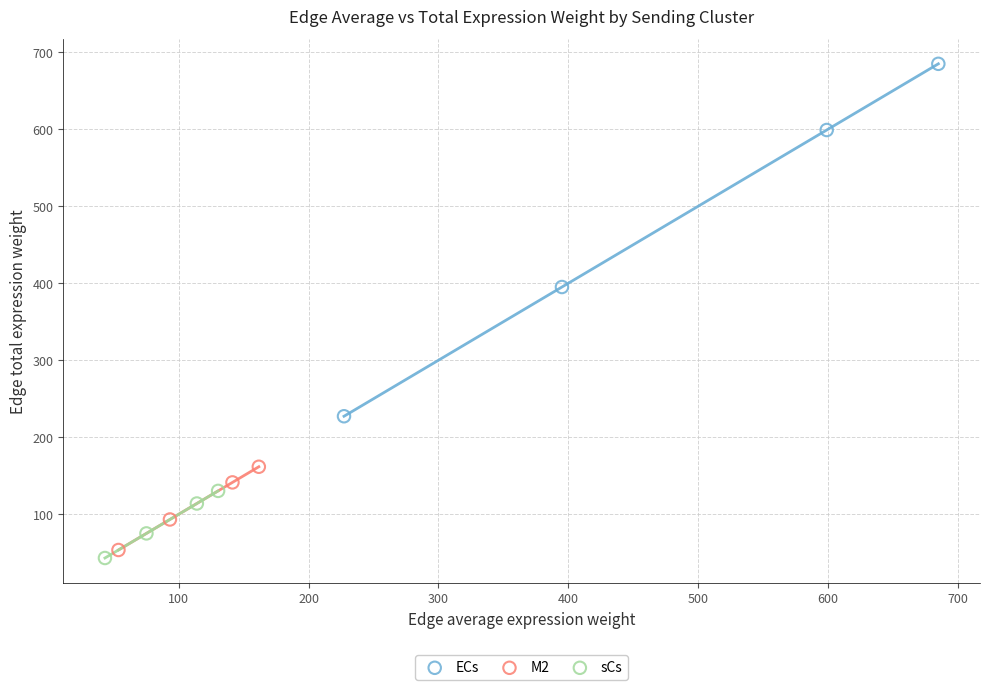

Which series contains the highest Y value?

ECs